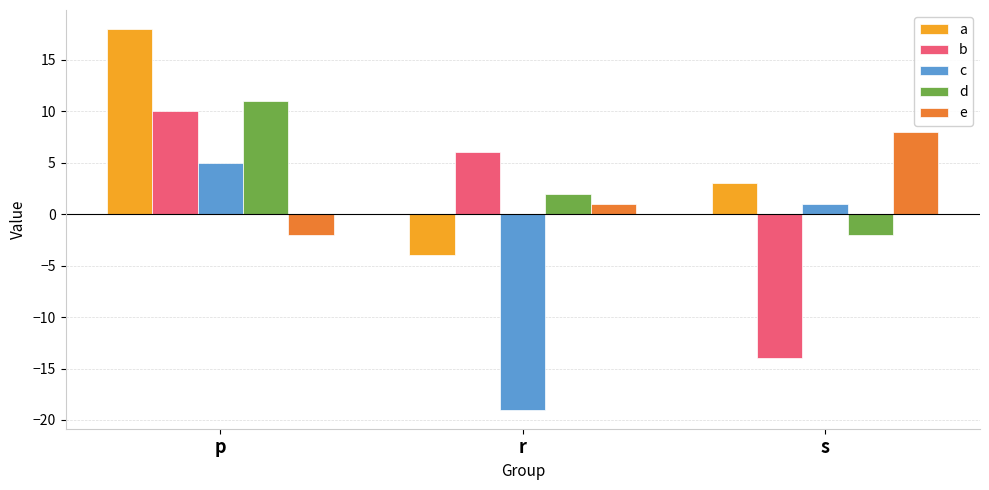

Count the c values in the range -19 to 5.

3